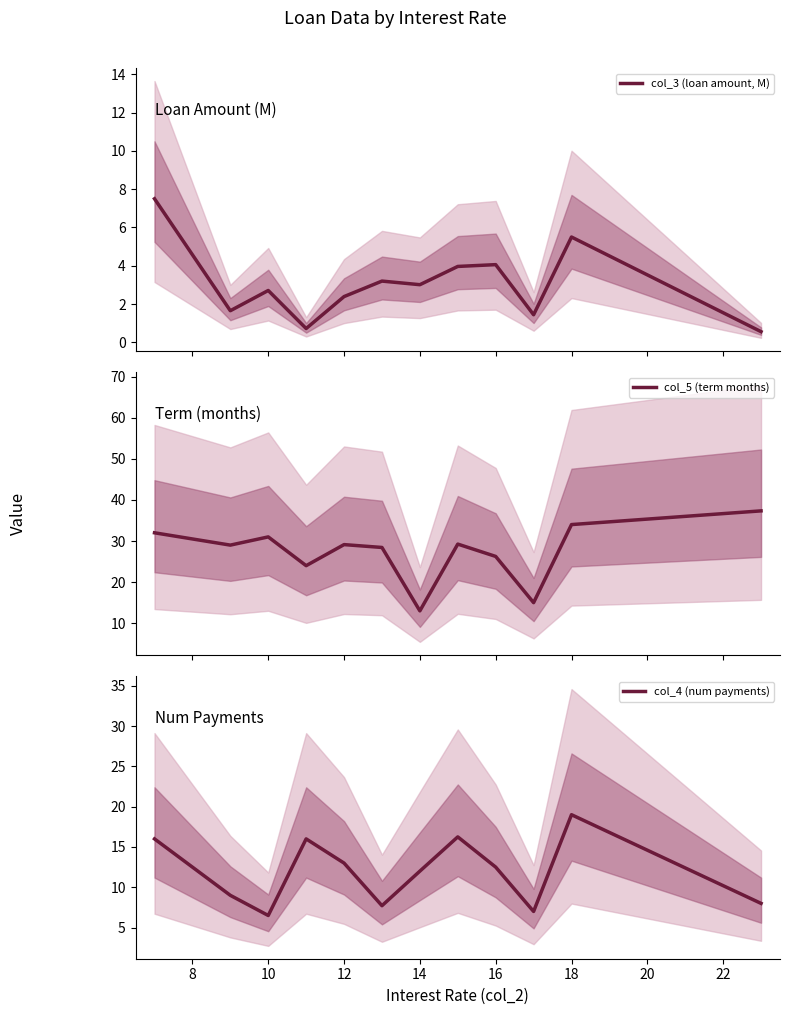

True or false: col_5 (term months) and col_3 (loan amount, M) cross at least once.

False